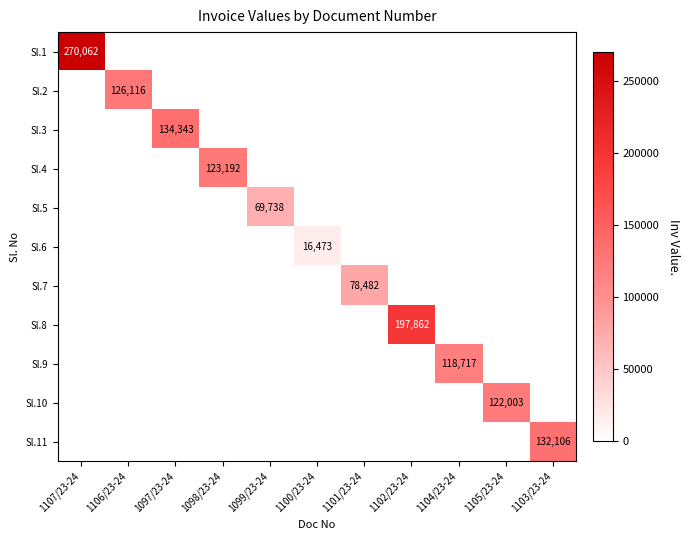

At which category is the sum across all series the highest?

1107/23-24